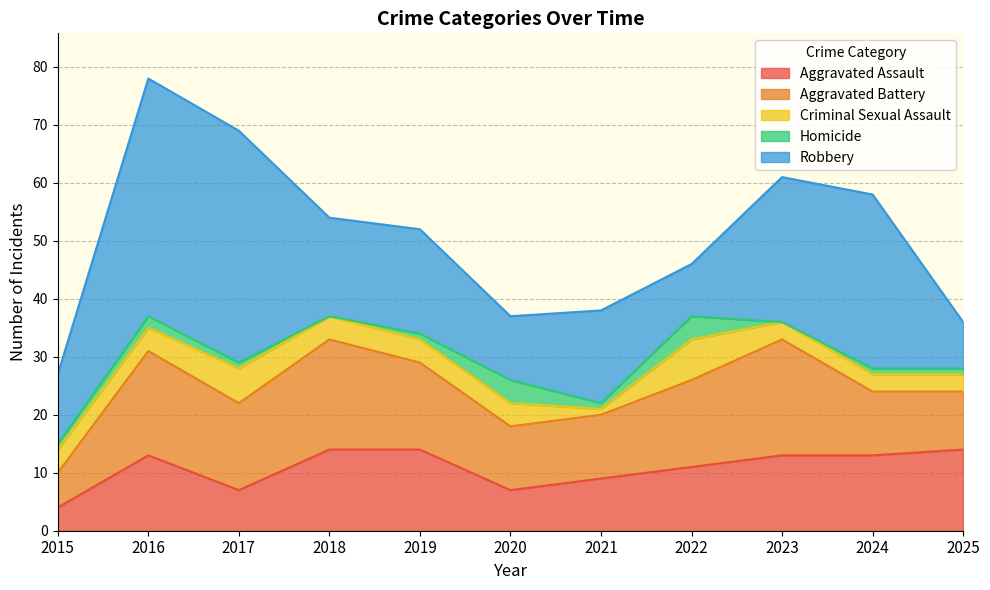

Which series has the largest range (max minus min)?

Robbery